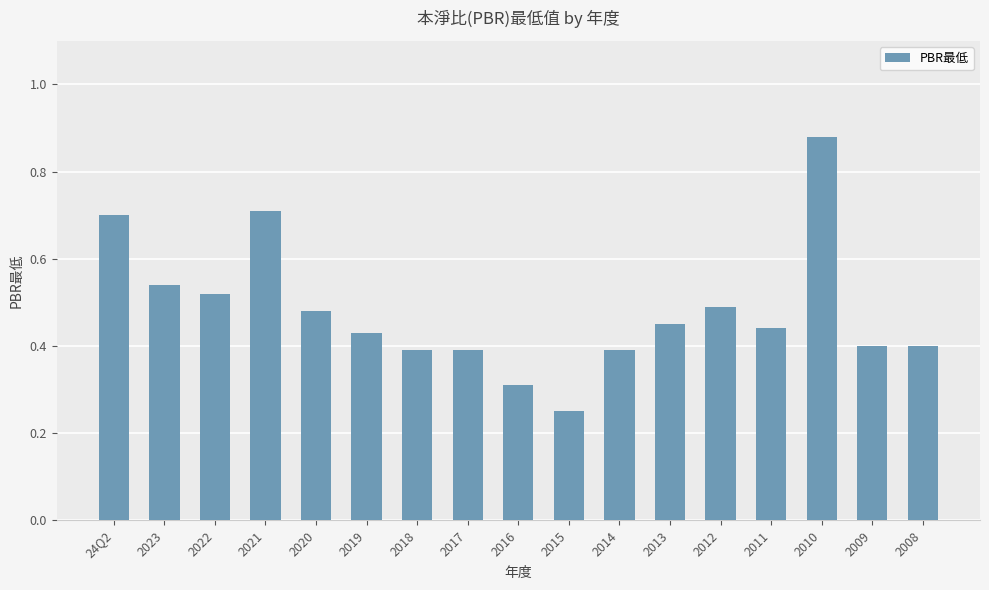

What is the sum of the values at 2008 and 2021?

1.1